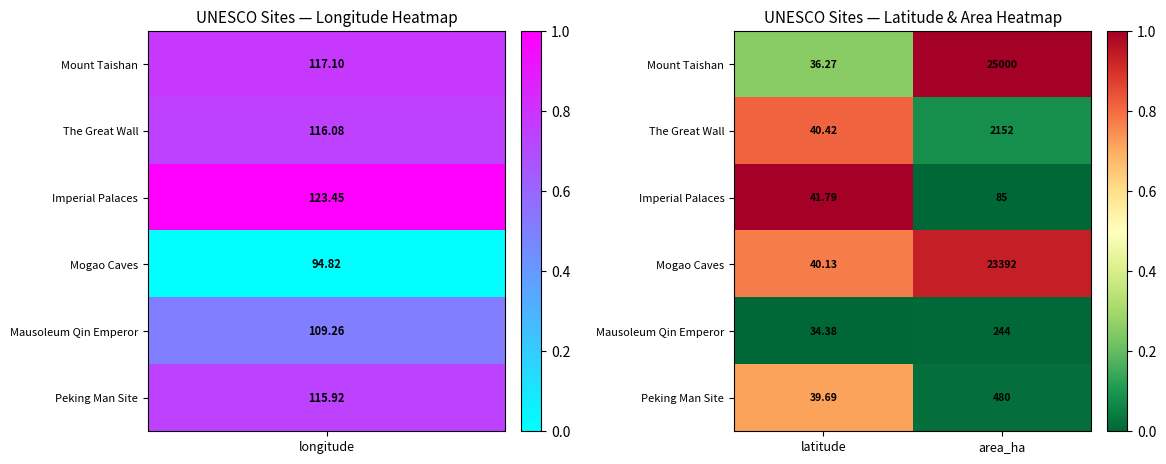

Where is Mogao Caves nearest to the value 11716?

latitude